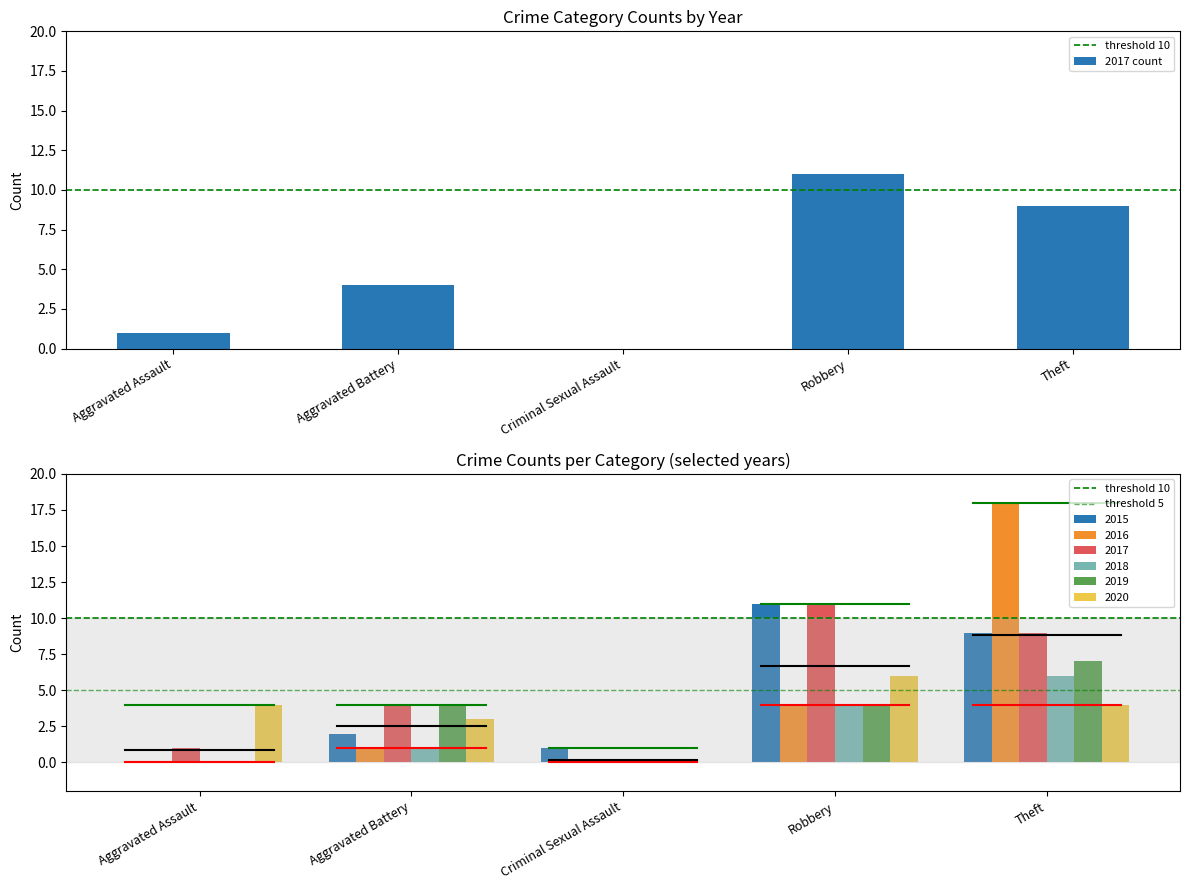

Count the number of data series in this chart.

6